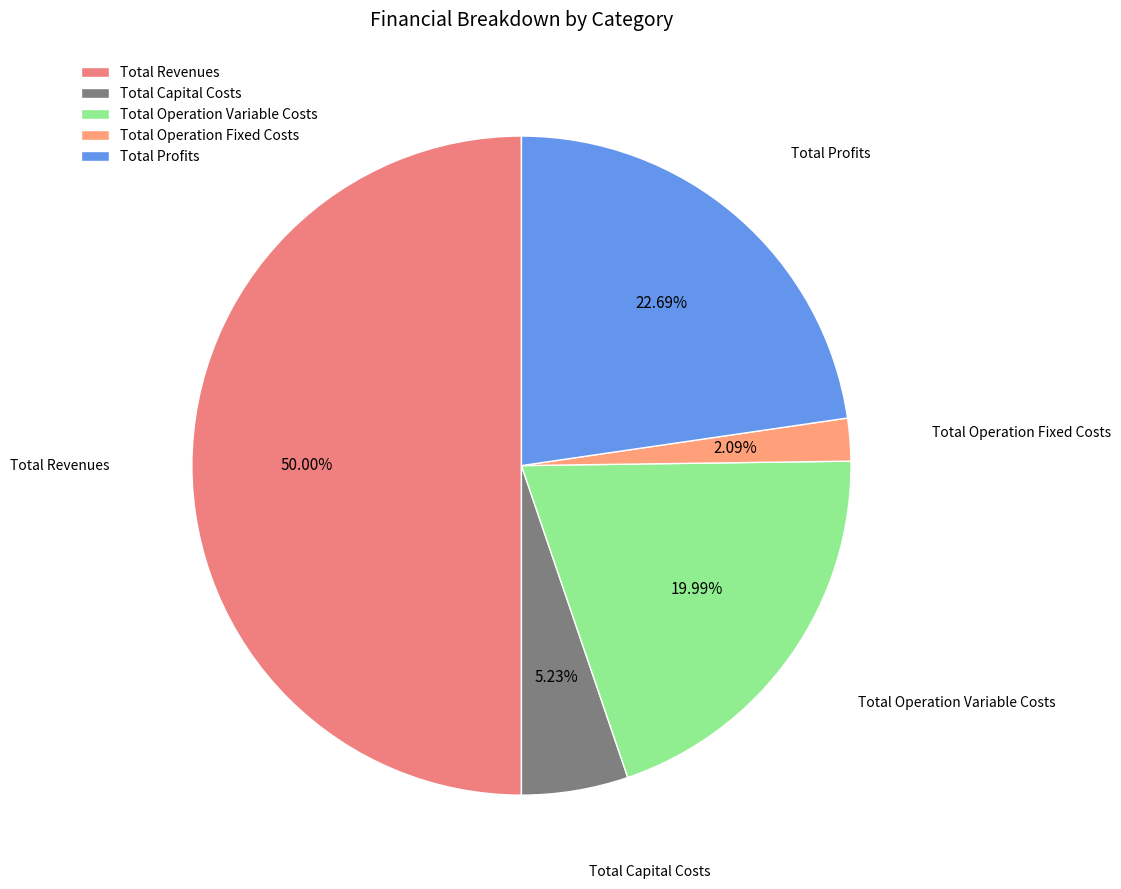

To the nearest percent, what portion does Total Capital Costs represent?

5%